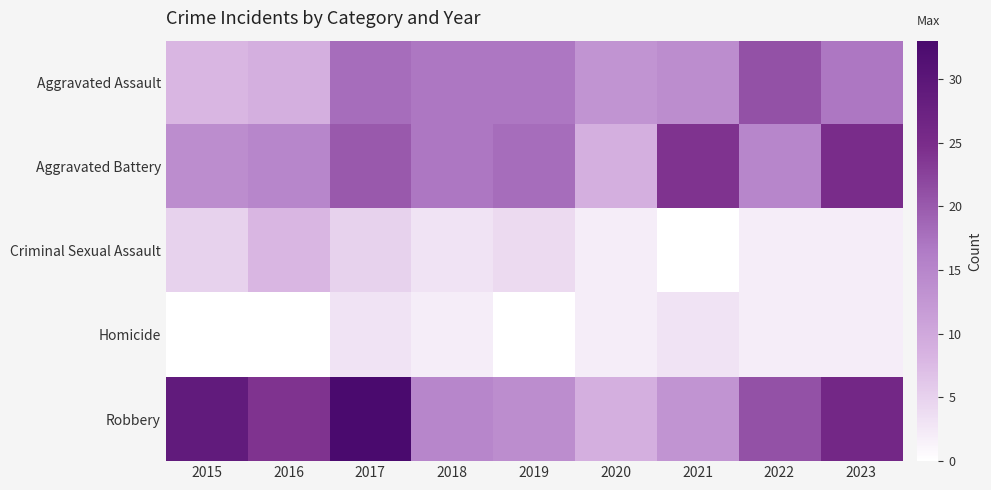

Which series changed the most between 2018 and 2021?

Aggravated Battery